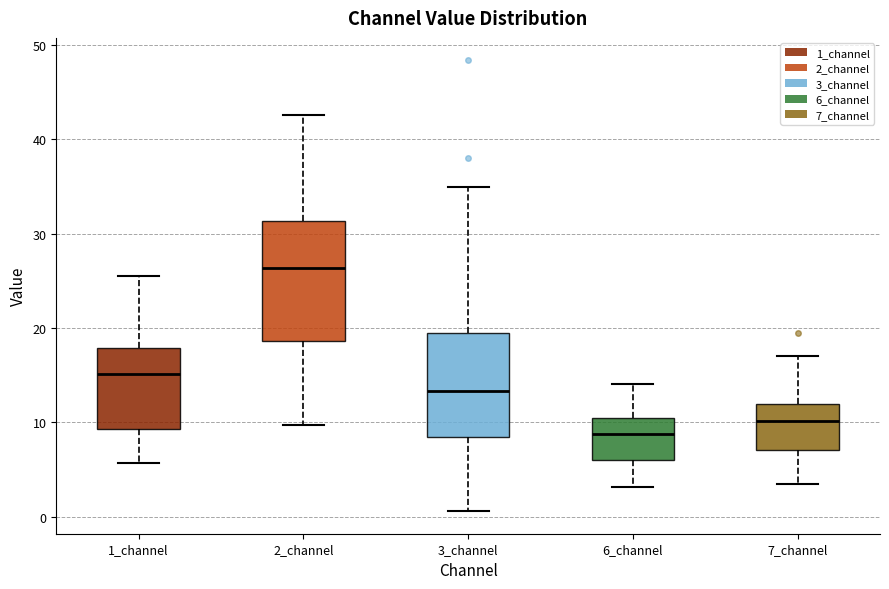

Reading left to right, transcribe this box plot: for each box, give where its median line is, the range the box spans, and where its two whiskers end, as read against the y-axis. The values are not printed on the chart, so give them approximately, as read against the axis.

1_channel: median 15, box 9 to 18, whiskers 6 to 26
2_channel: median 26, box 19 to 31, whiskers 10 to 43
3_channel: median 13, box 8 to 19, whiskers 1 to 35
6_channel: median 9, box 6 to 10, whiskers 3 to 14
7_channel: median 10, box 7 to 12, whiskers 4 to 17